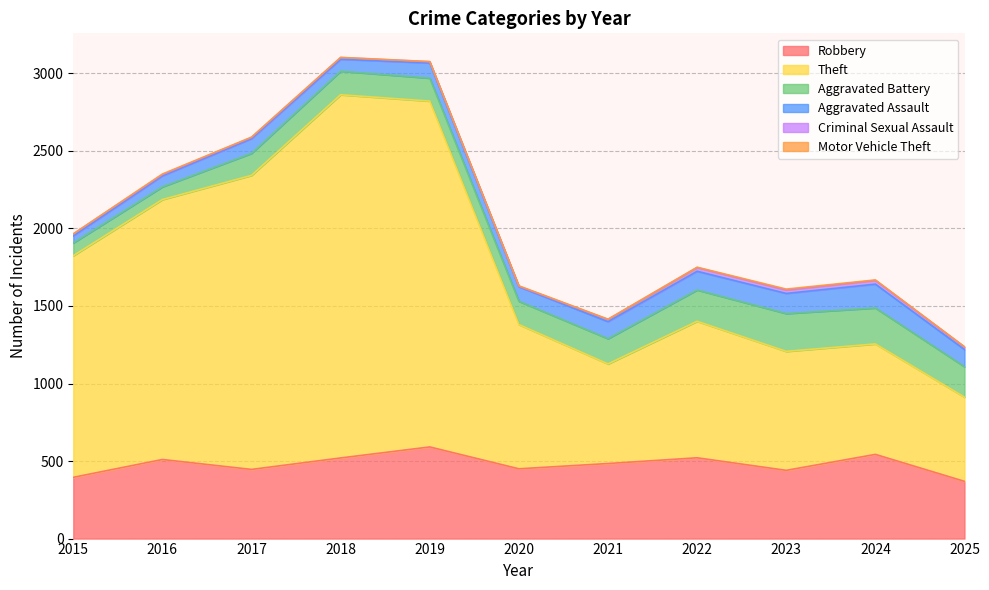

What is the difference between the Criminal Sexual Assault values at 2020 and 2022?

21